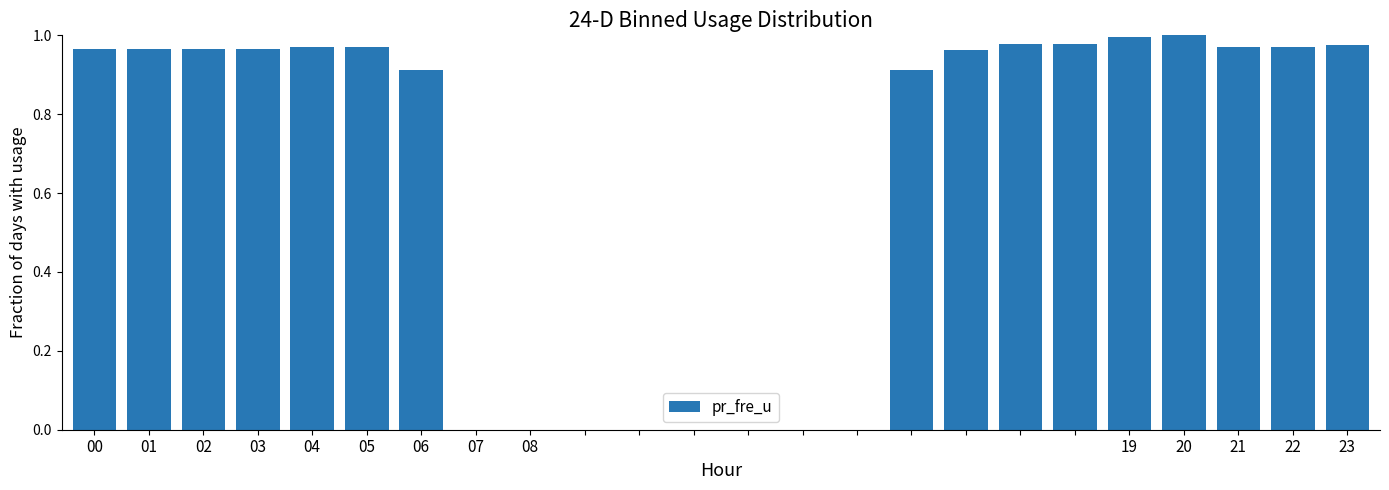

Where is the data nearest to the value 0?

07